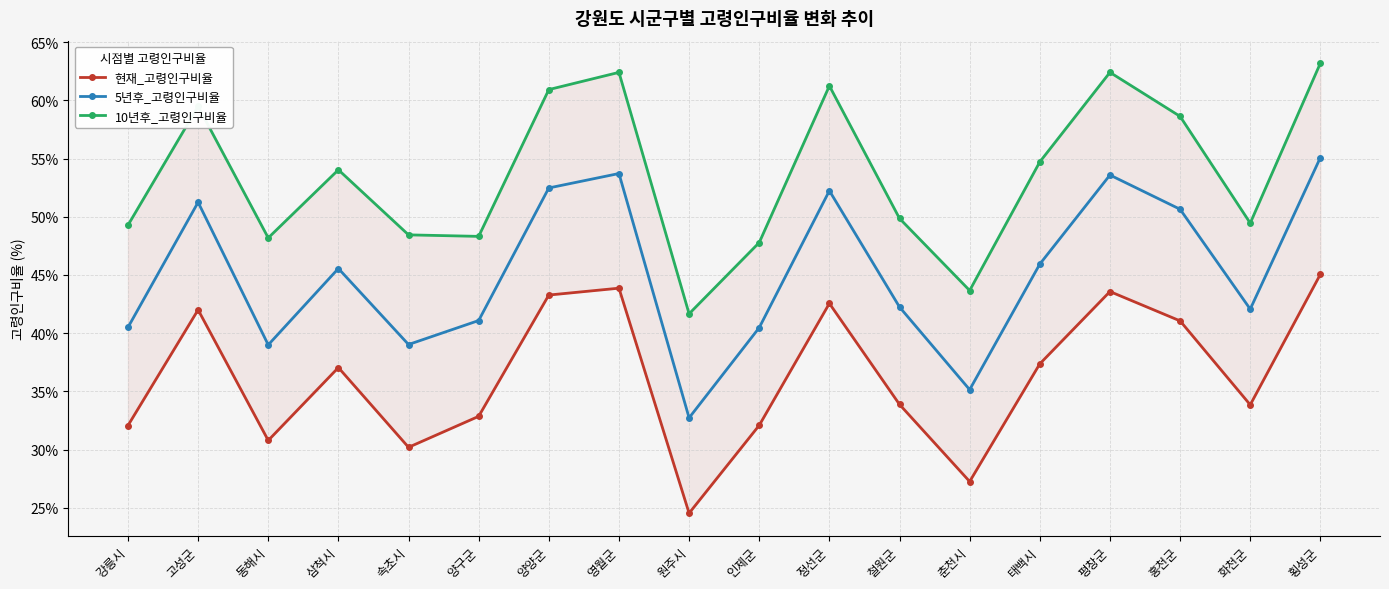

Rank the series at 철원군 from lowest to highest value.

현재_고령인구비율, 5년후_고령인구비율, 10년후_고령인구비율